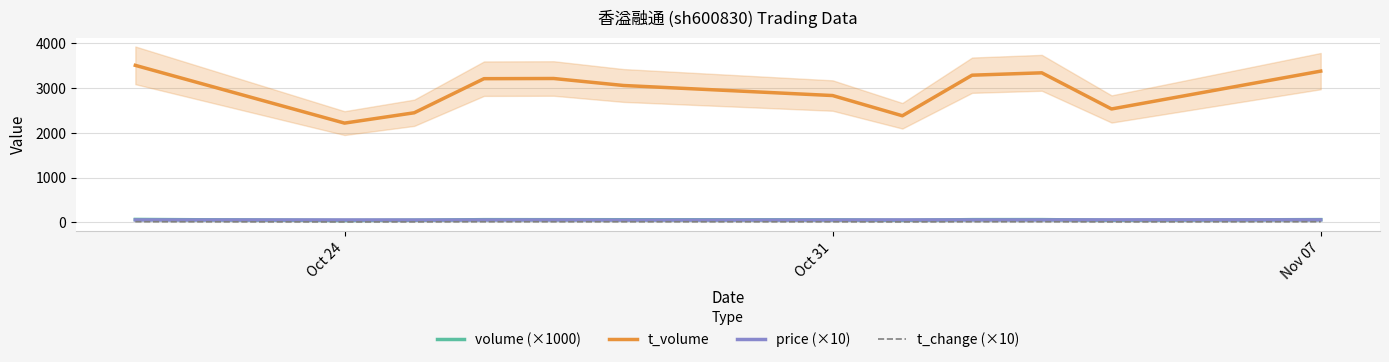

Reading left to right, transcribe all the data shown in this chart.

volume (×1000): 64.9	41.5	47.1	60.0	59.3	58.4	54.8	44.9	60.6	61.3	46.4	61.2
t_volume: 3509.0	2218.0	2449.0	3211.0	3215.0	3059.0	2834.0	2382.0	3289.0	3342.0	2534.0	3380.0
price (×10): 54.0	52.7	51.9	53.5	54.2	51.3	52.1	53.7	54.3	54.3	54.9	55.6
t_change (×10): 14.3	9.1	10.4	13.2	13.1	12.9	12.1	9.9	13.3	13.5	10.2	13.5